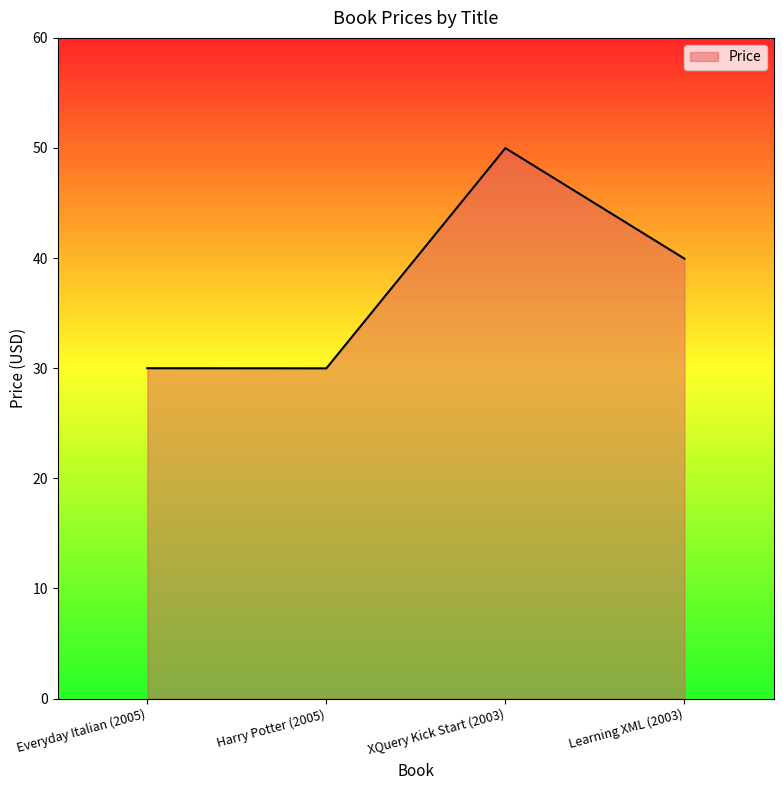

What is the greatest value displayed?

50.0